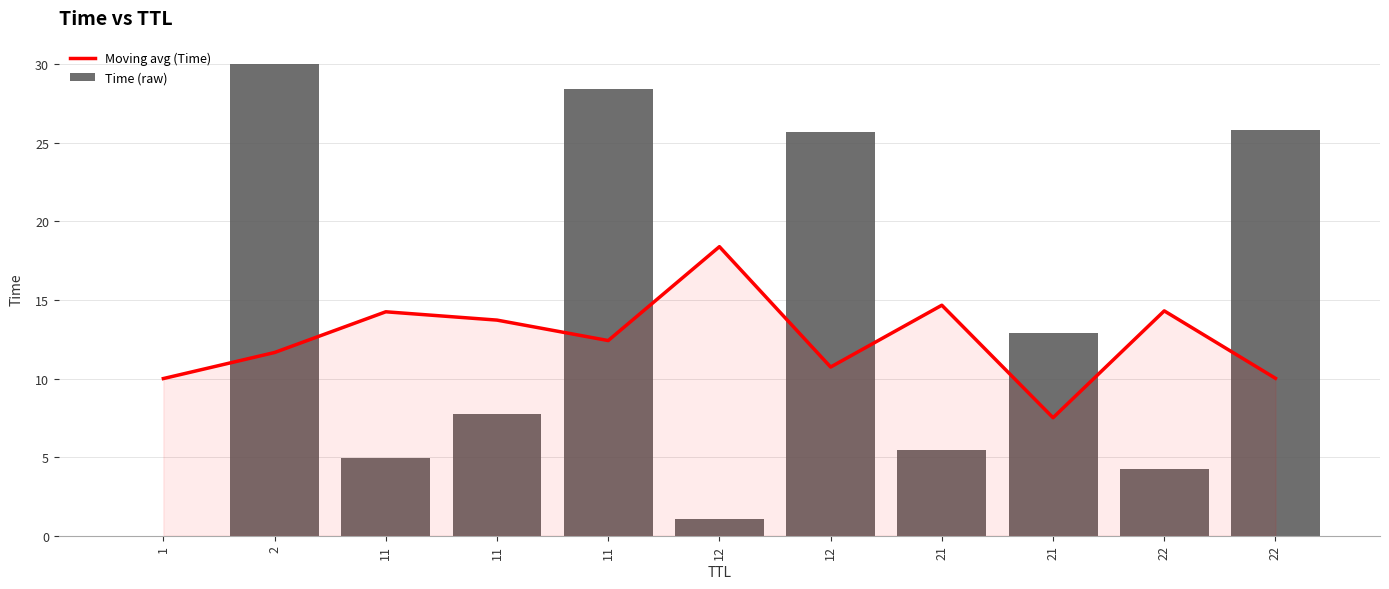

Where does the Time (raw) series first go above 7?

2